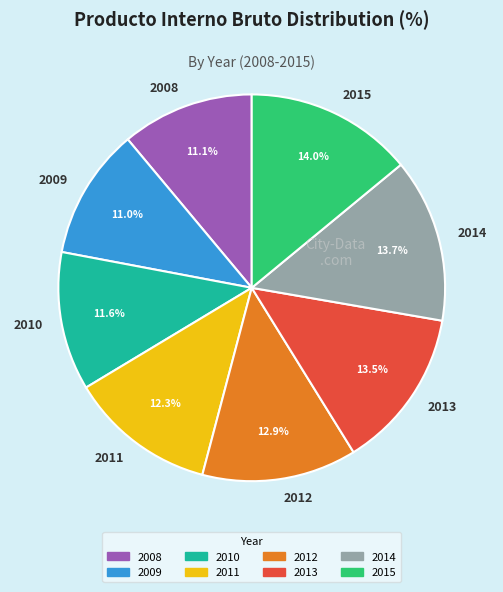

What portion of the pie excludes 2014?

86.3%